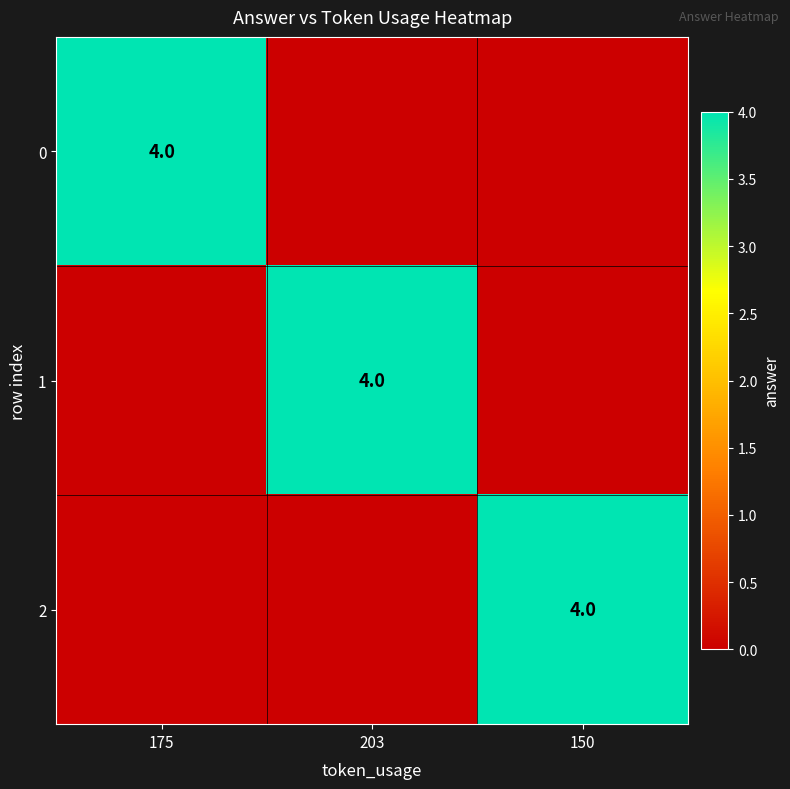

At how many categories does at least one series exceed 2?

3